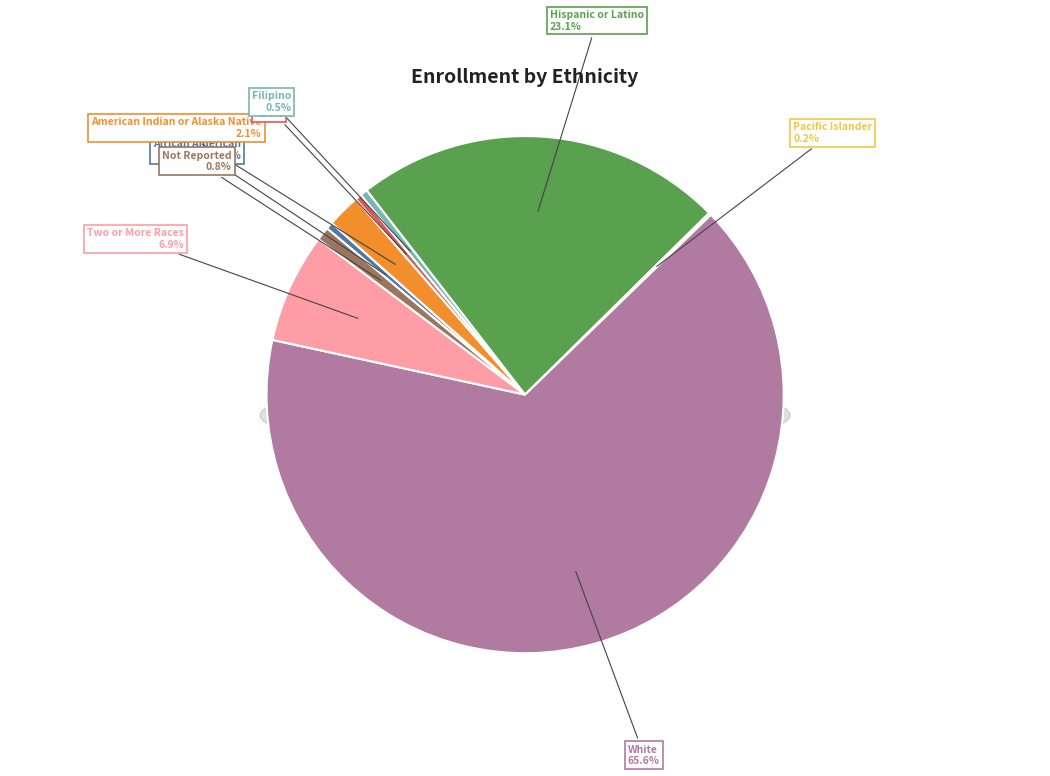

Is it true that American Indian or Alaska Native is 2% of the pie?

True